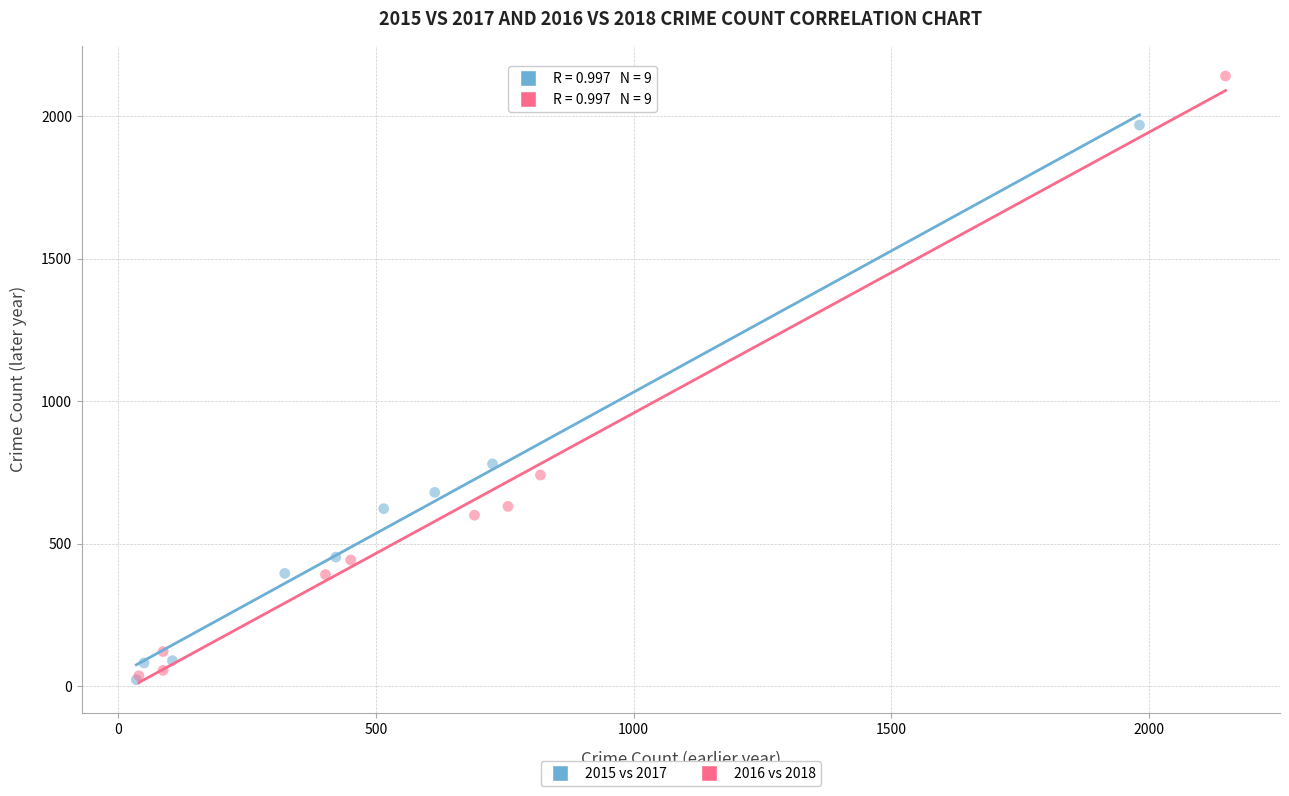

What are all the series names shown in the legend?

2015 vs 2017, 2016 vs 2018